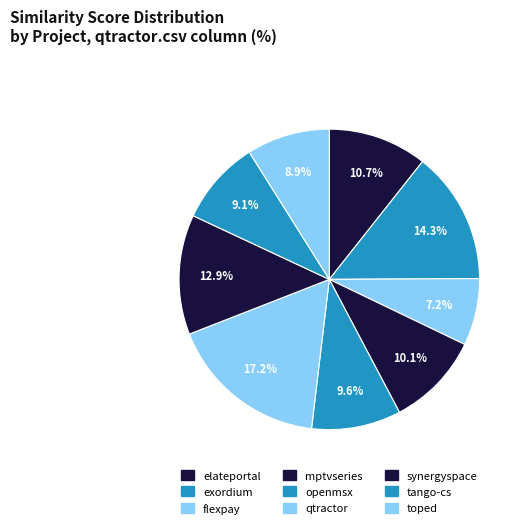

Count the number of slices in the pie.

9